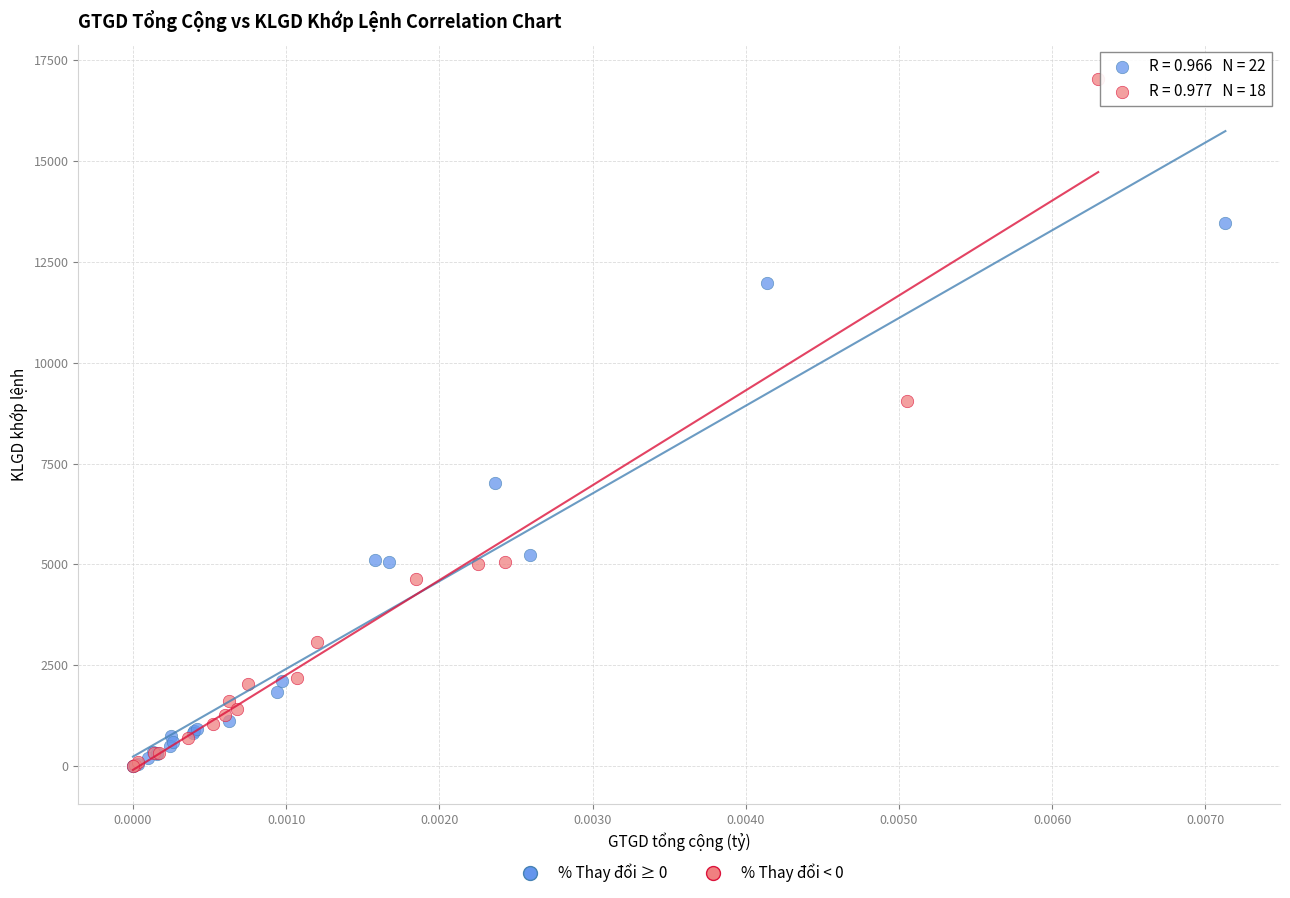

Which series contains the highest Y value?

% Thay đổi < 0